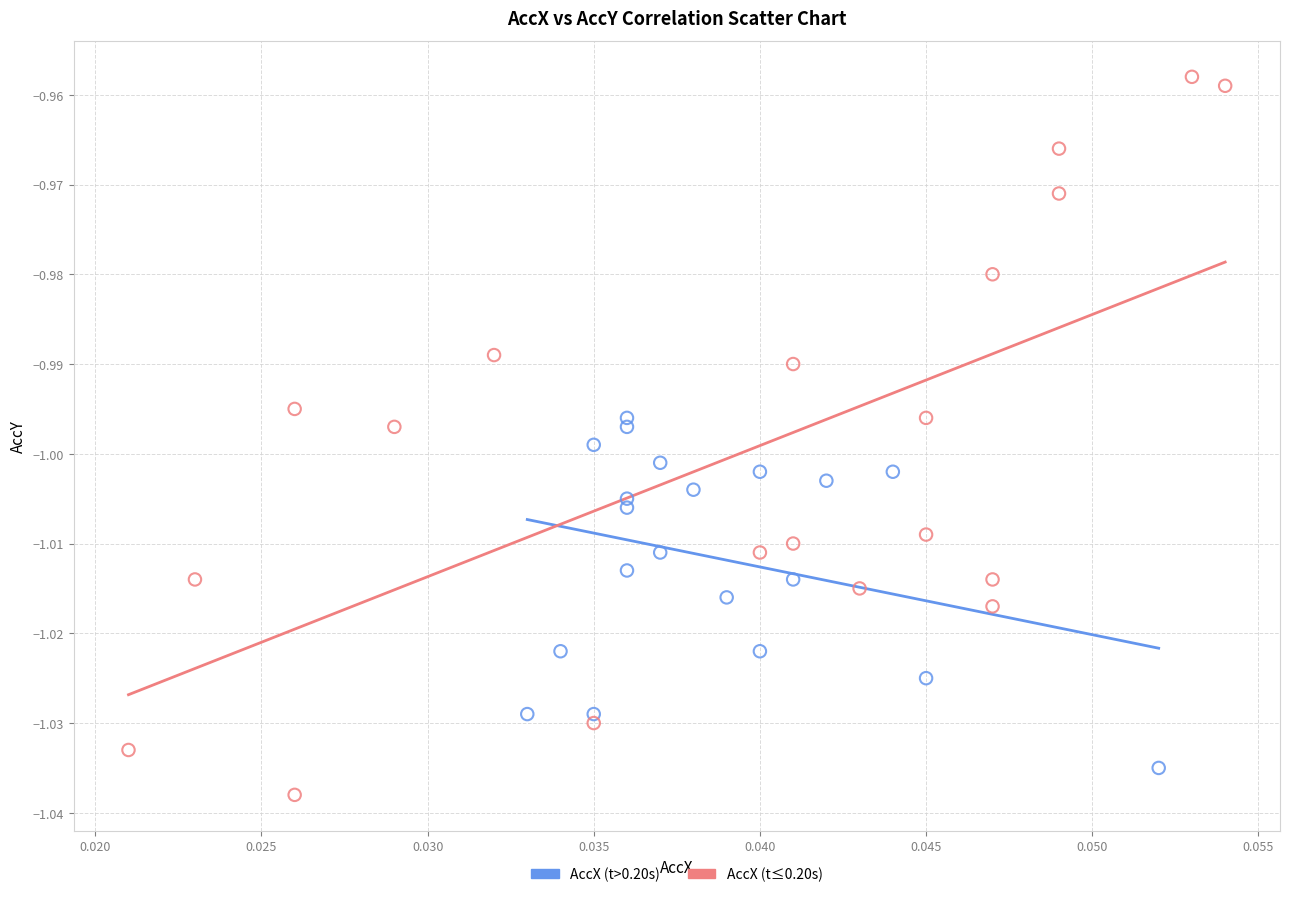

Which series contains the highest Y value?

AccX (t≤0.20s)